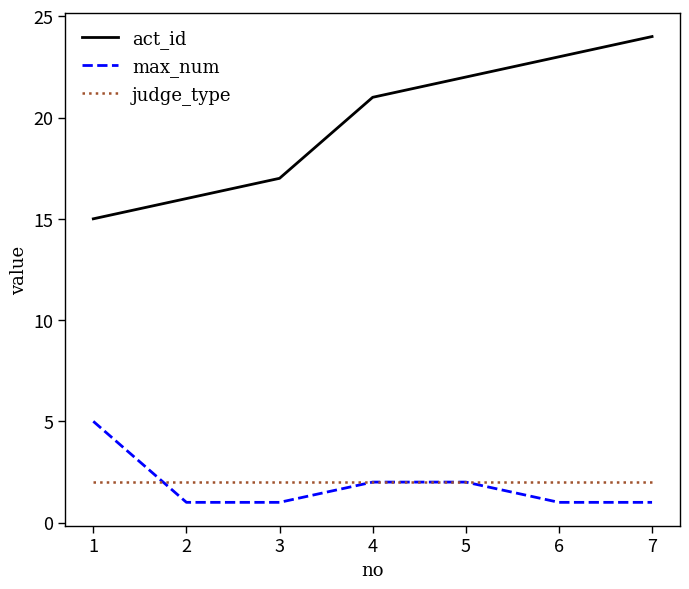

What is the spread (max minus min) of values at 5?

20